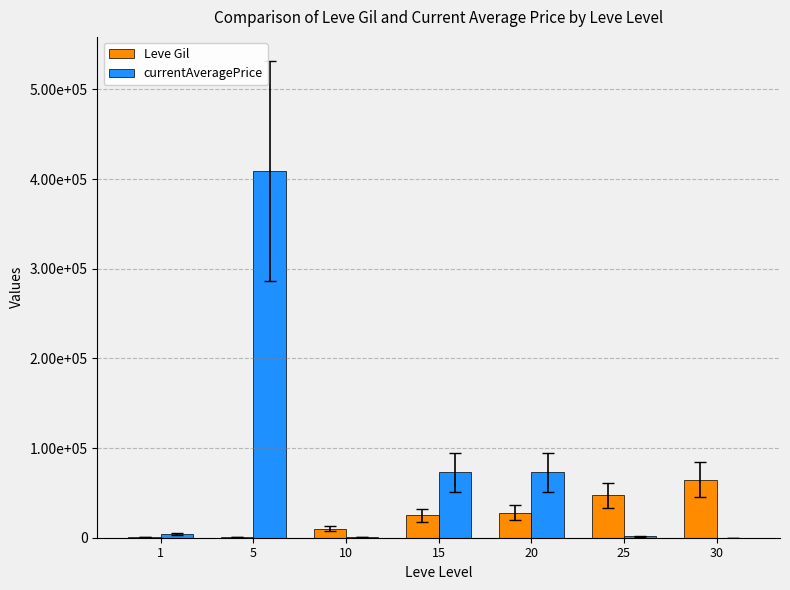

Rank the series at 20 from lowest to highest value.

Leve Gil, currentAveragePrice